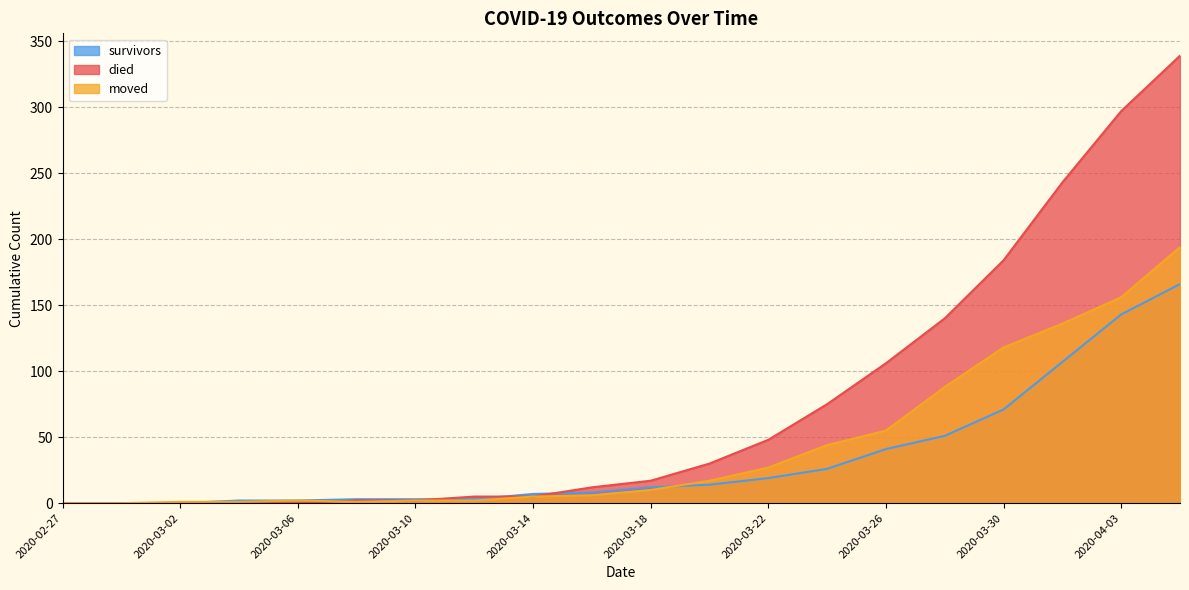

Is the value of died at 2020-03-16 greater than the value of moved at 2020-03-10?

Yes